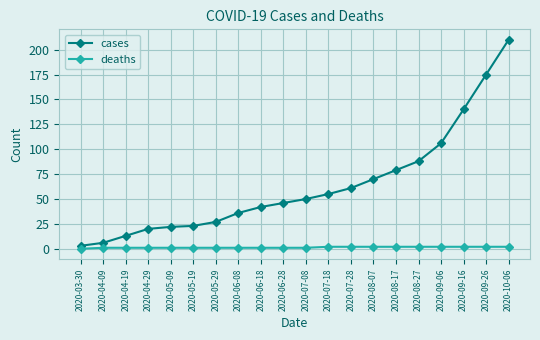

What is the maximum value shown in the chart?

210